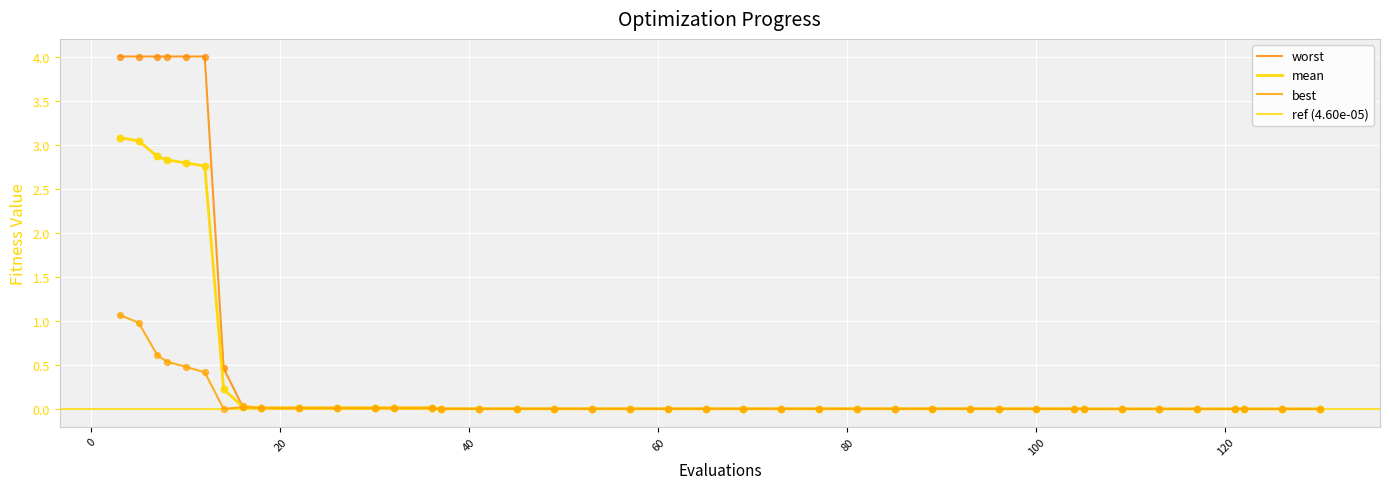

At how many categories does at least one series exceed 0?

40